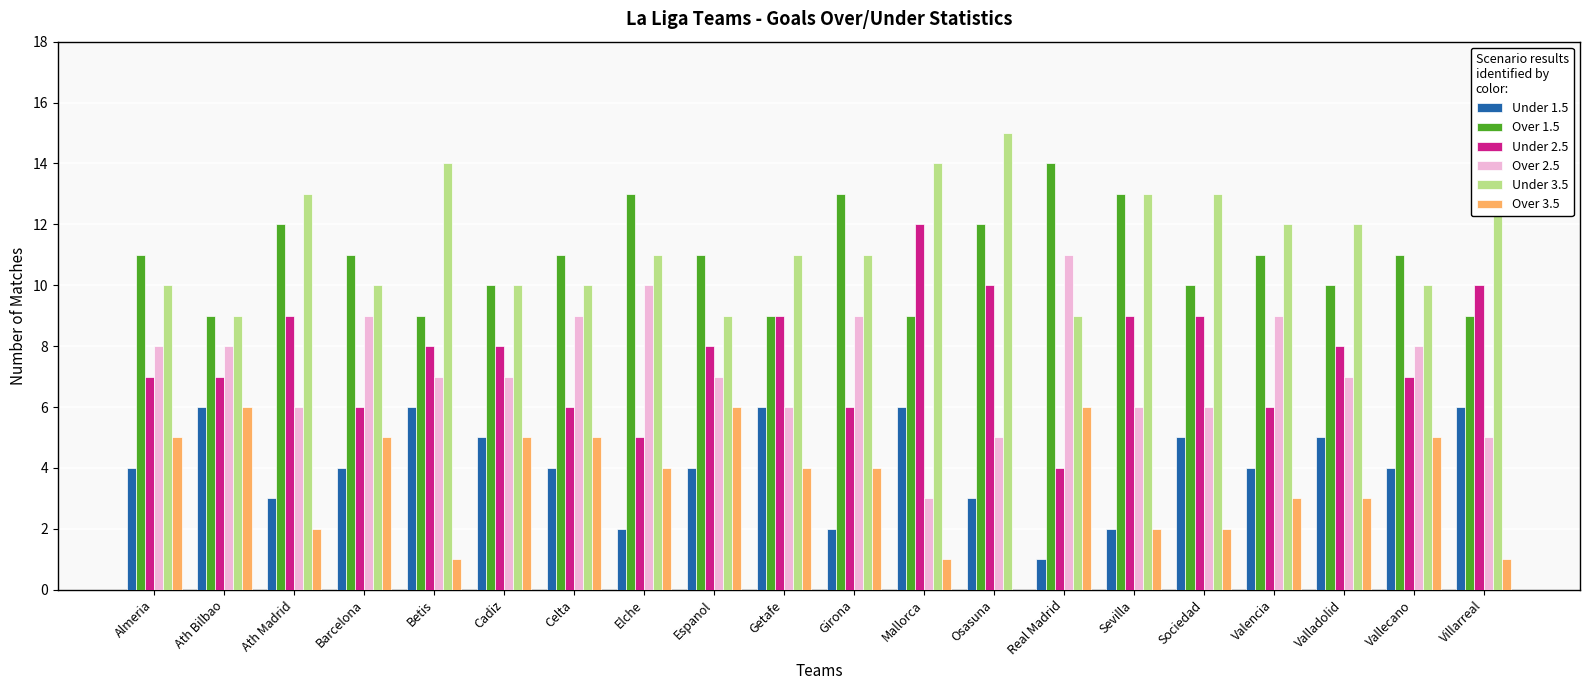

How many series are shown in this chart?

6